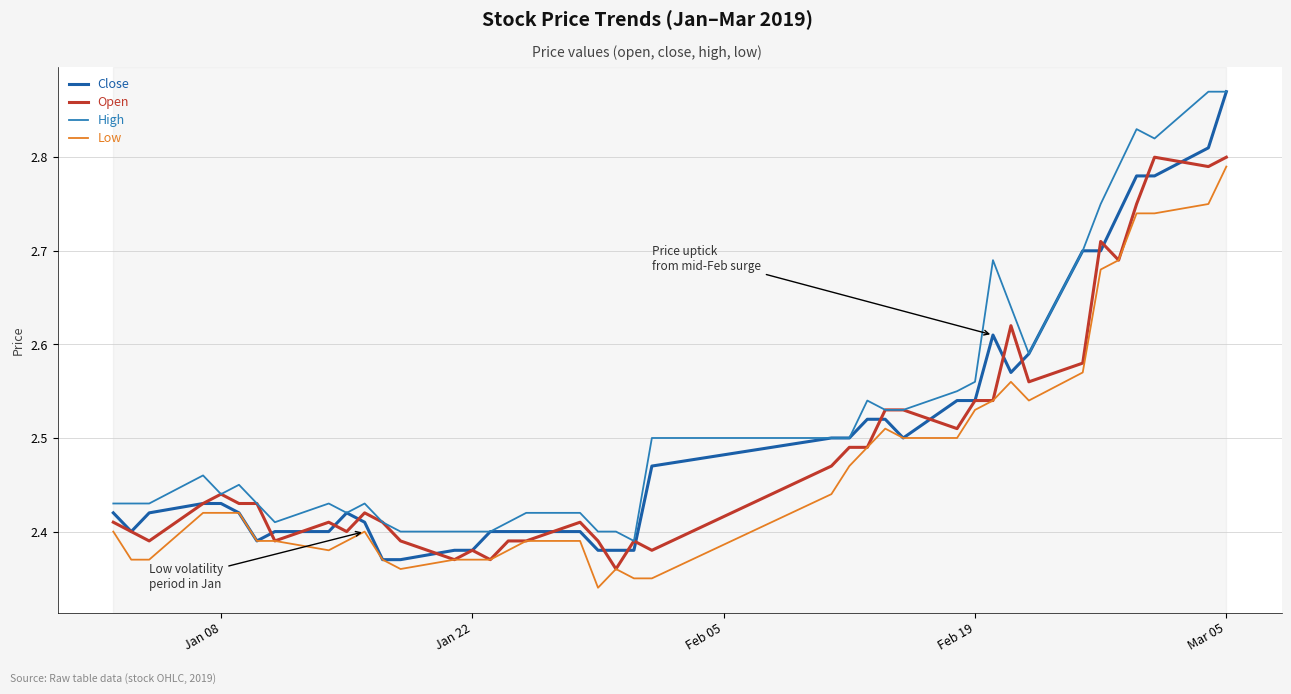

Which series has the largest total across all categories?

High